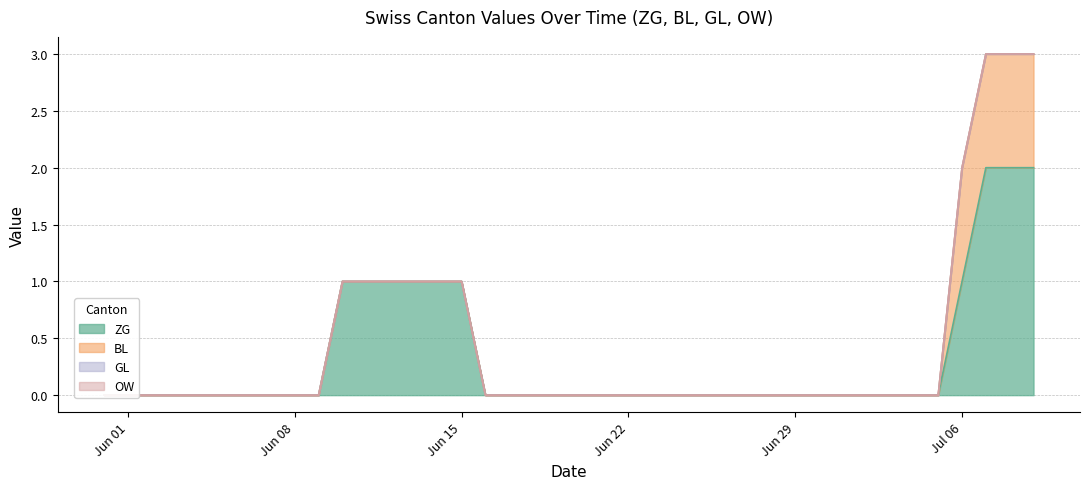

What is the total value across all series at 2020-06-10?

1